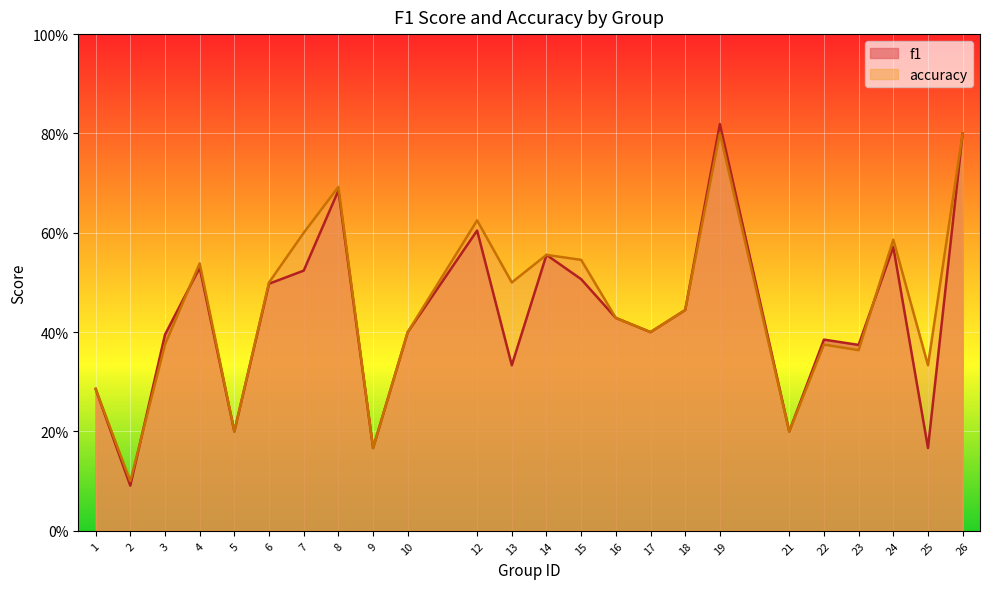

Rank the series at 14 from lowest to highest value.

f1, accuracy